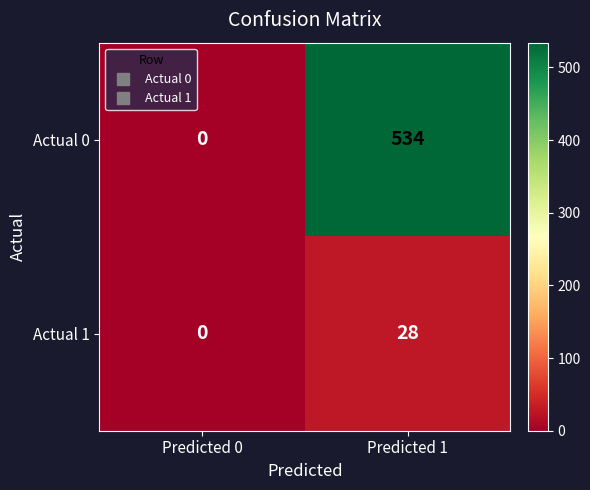

What is the difference between the Actual 1 values at Predicted 1 and Predicted 0?

28